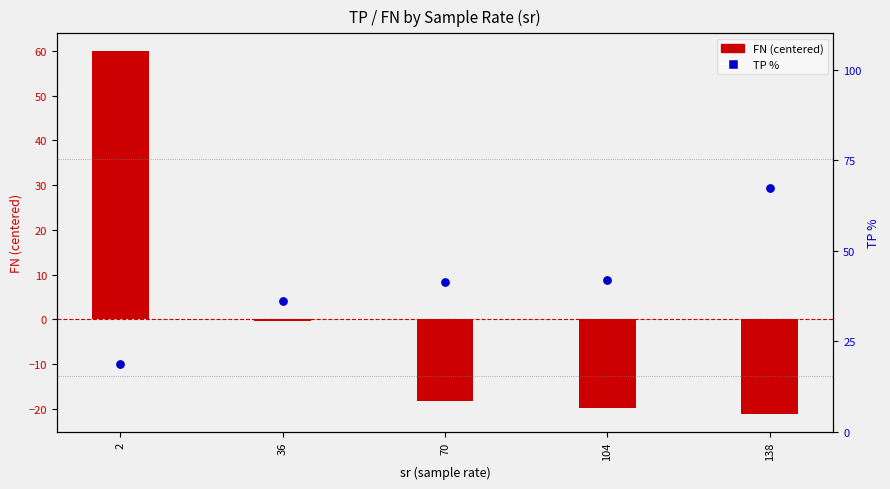

Which series reaches the maximum Y coordinate?

TP %